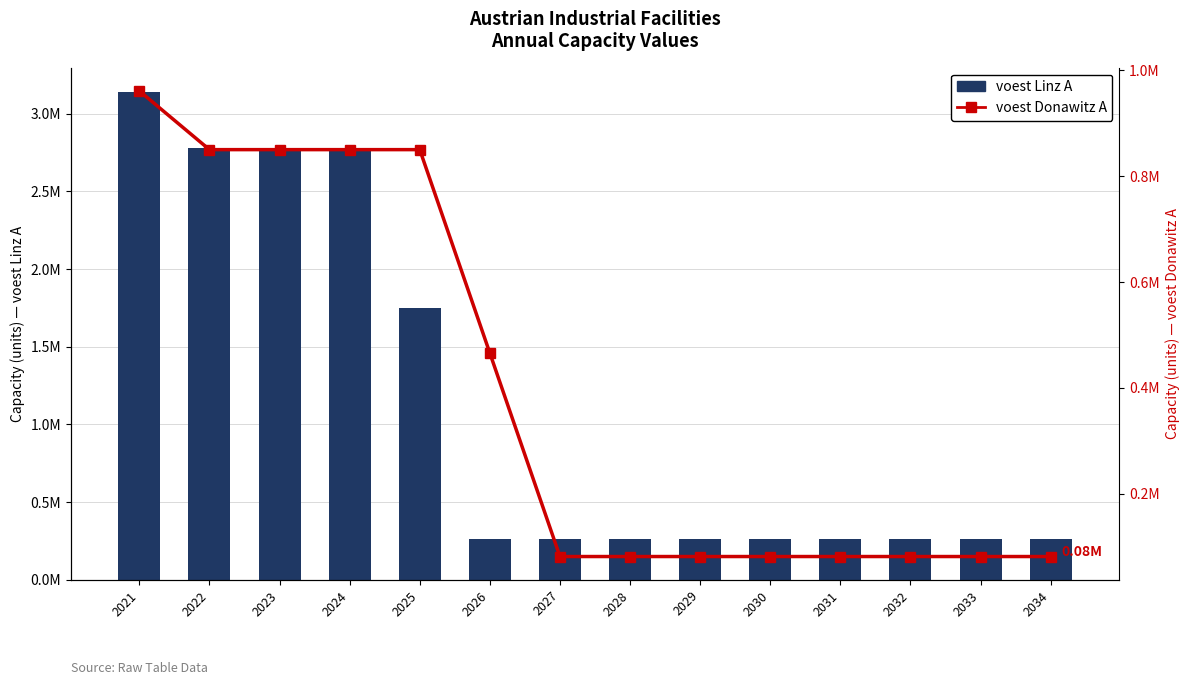

Which category has the highest value across all series?

2021